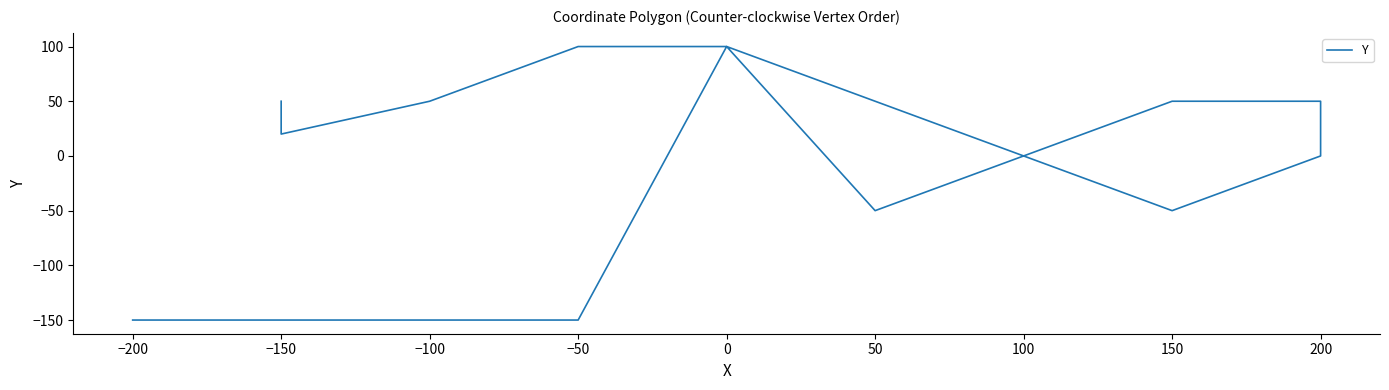

How many lines are shown in the chart?

1